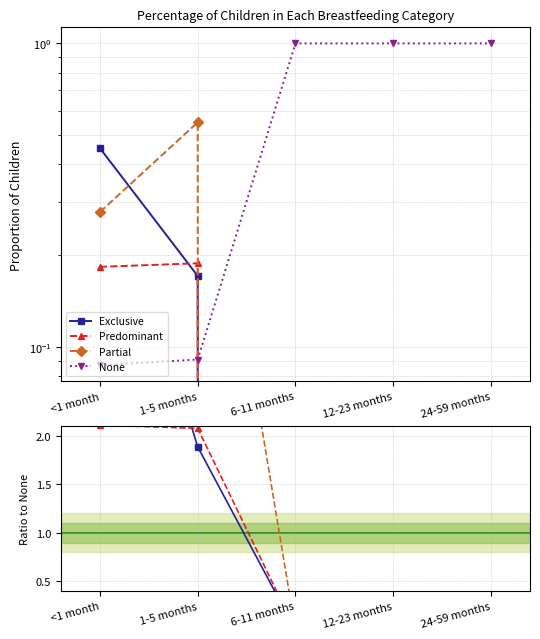

How many lines are shown in the chart?

4